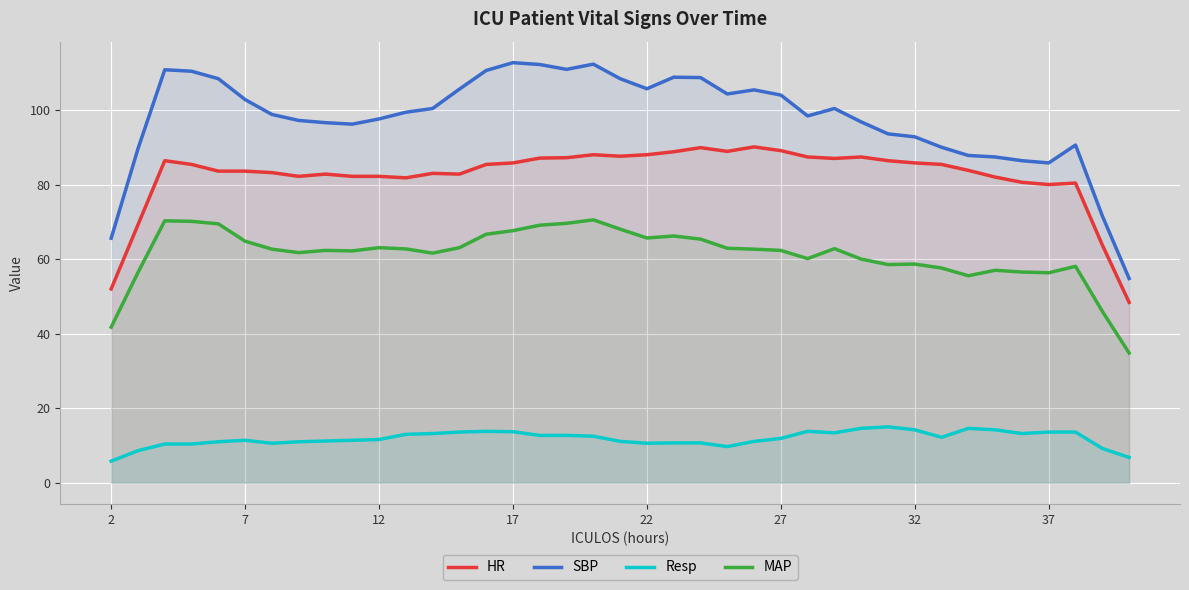

True or false: Resp and HR intersect in this chart.

False